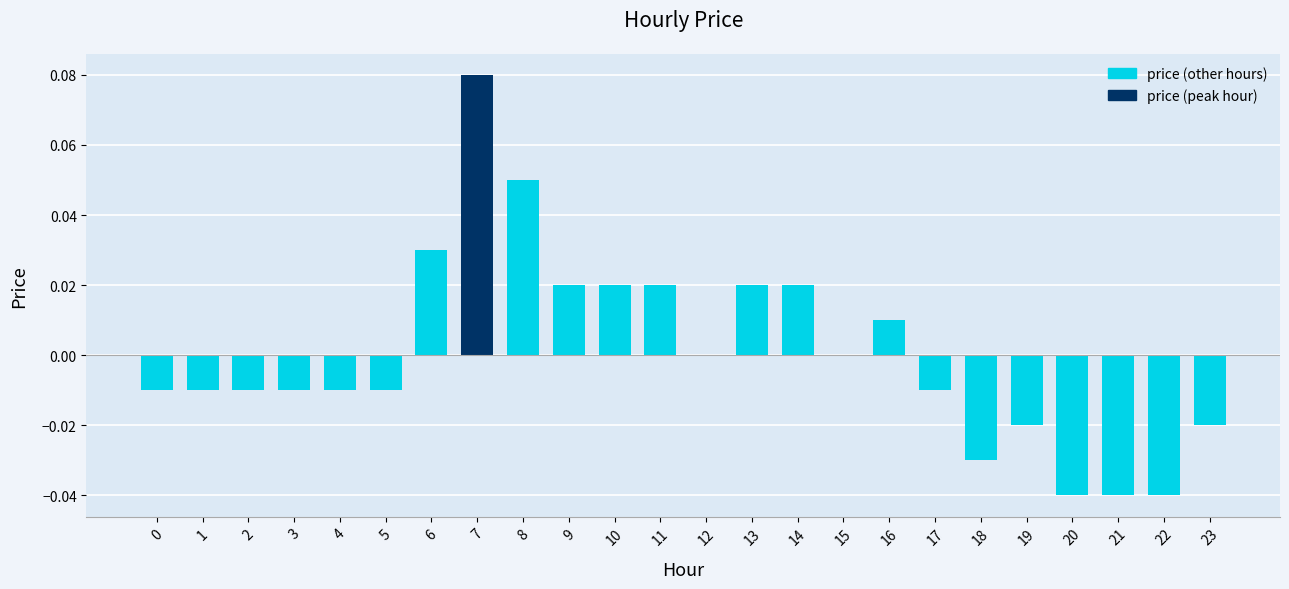

Which category has the highest value across all series?

7